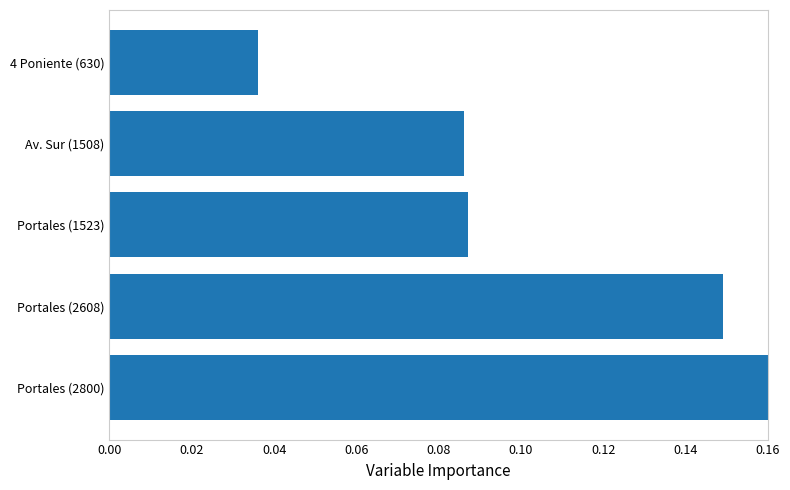

How many values are between 0 and 1?

5